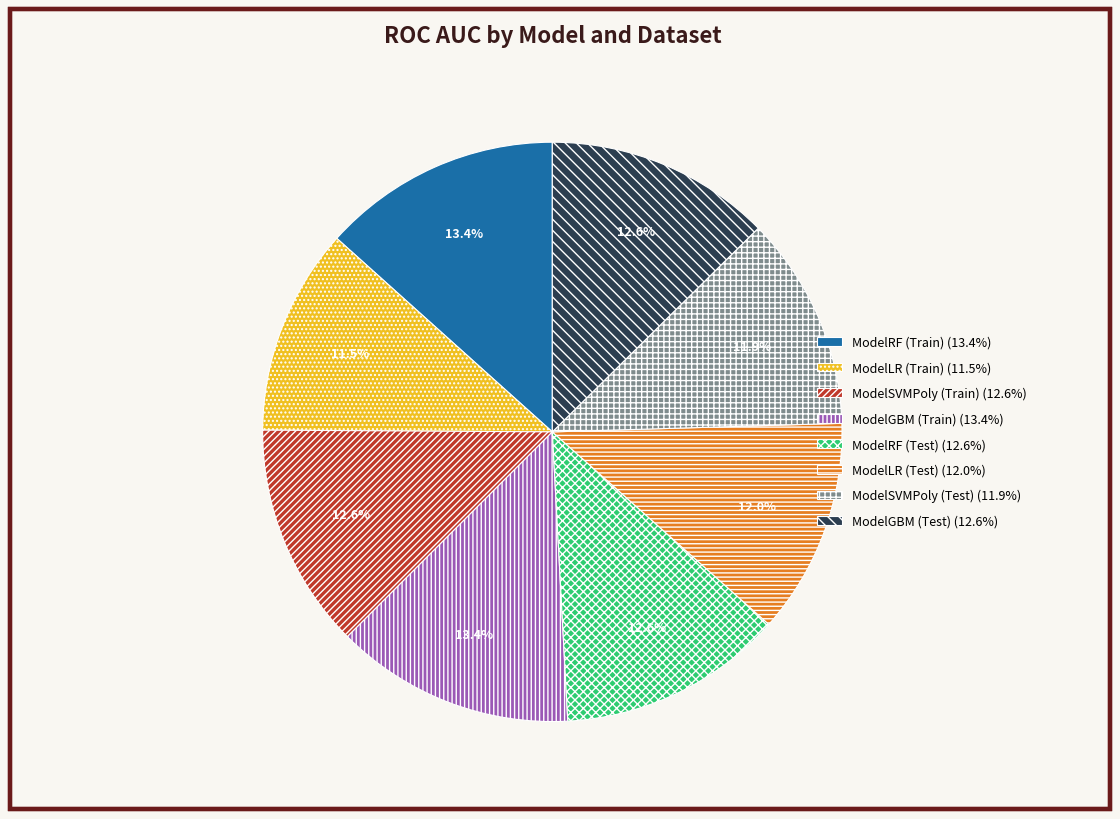

Is there any slice that represents more than half of the pie?

No